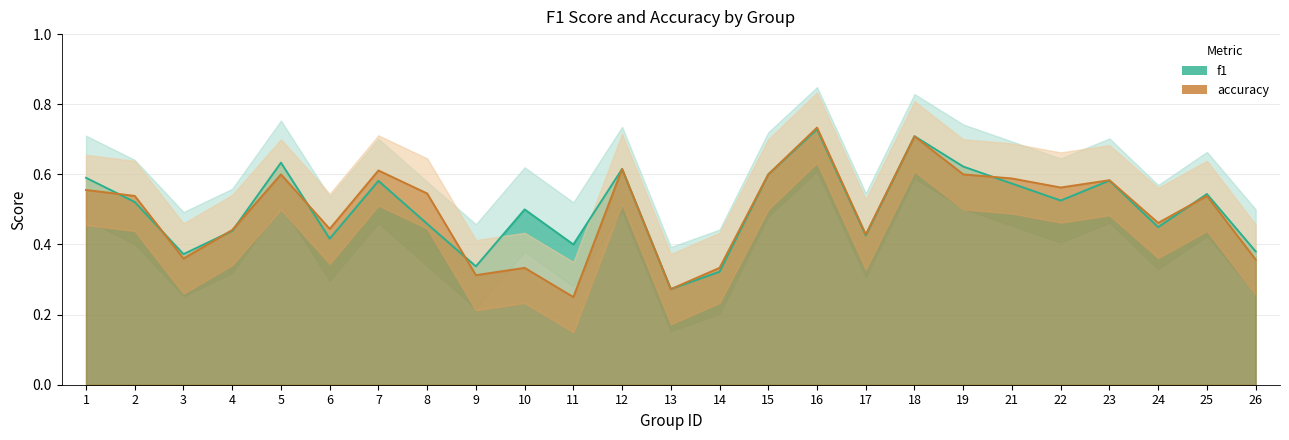

At which label does accuracy reach its minimum?

11